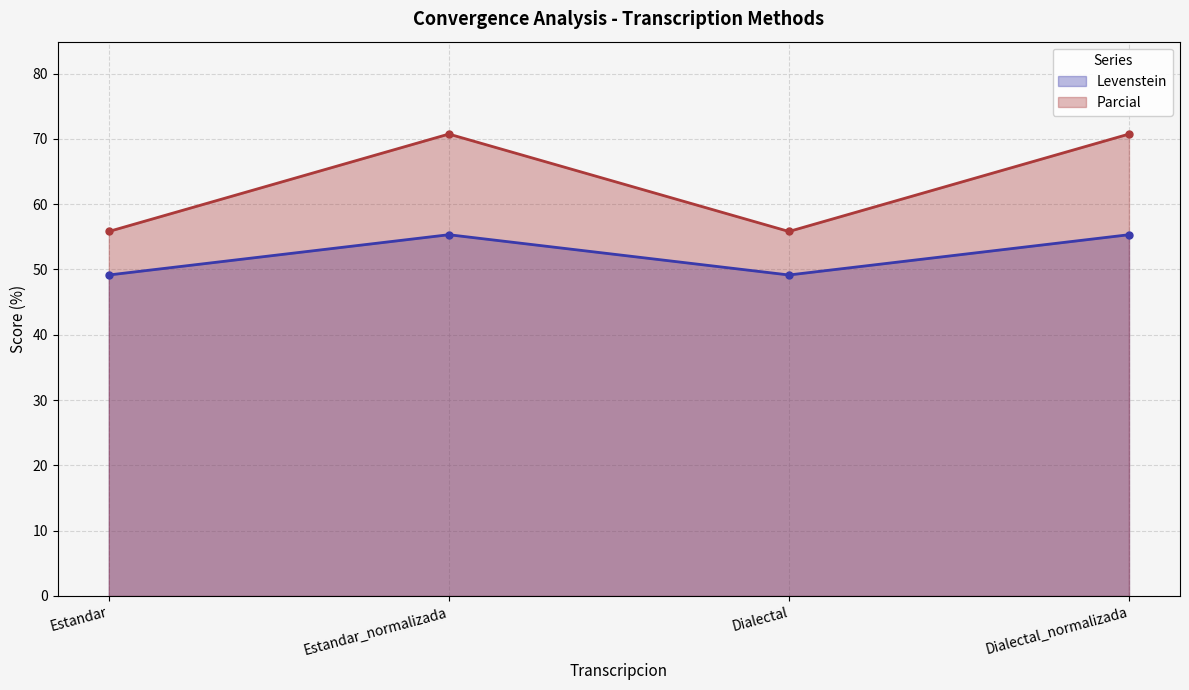

List the labels in order of Levenstein value, largest first.

Estandar_normalizada, Dialectal_normalizada, Estandar, Dialectal